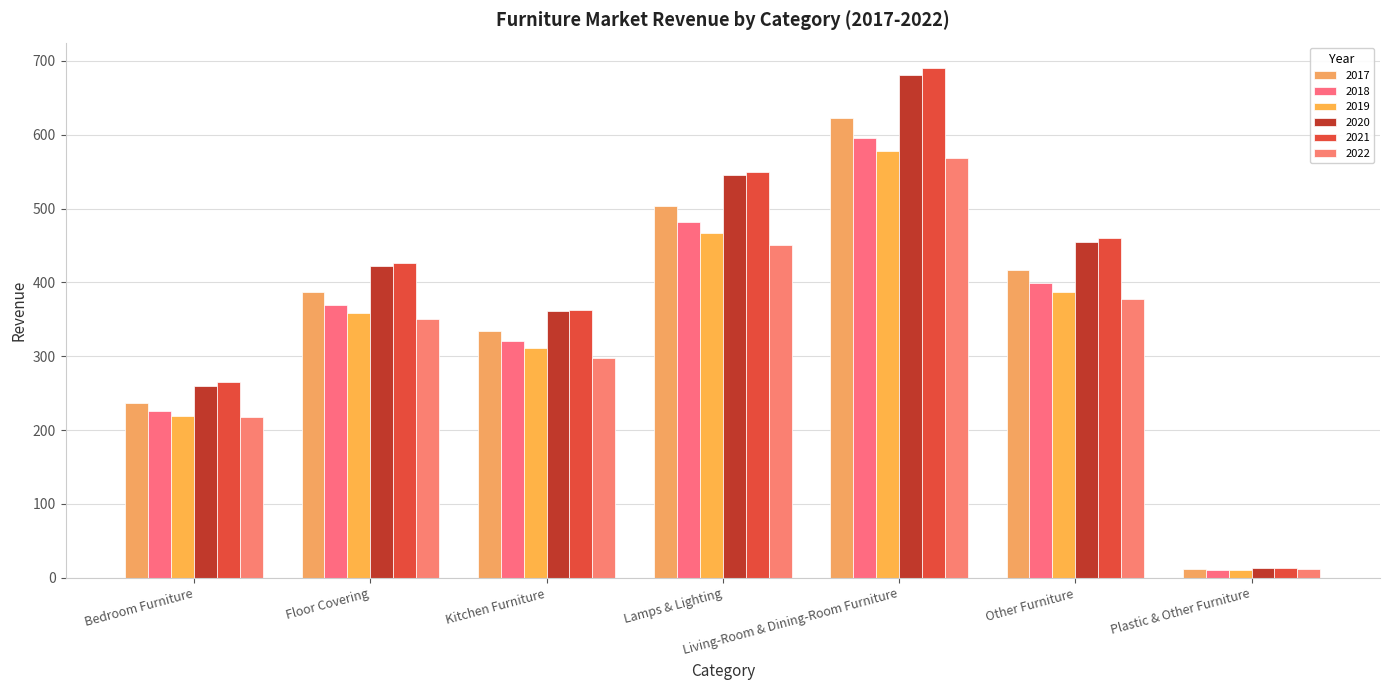

What is the average value of the 2018 series?

343.3